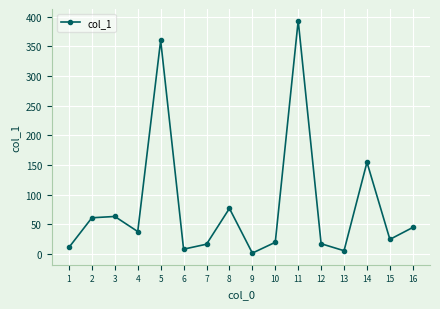

What is the difference between the values at 8 and 2?

15.8